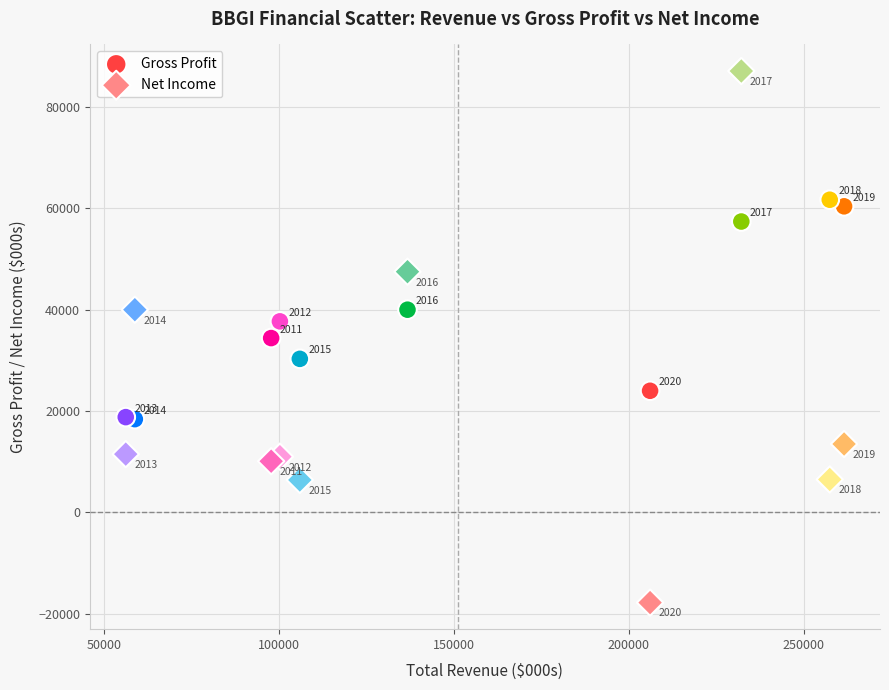

Across all data points, what is the range of X values (max minus min)?

205500